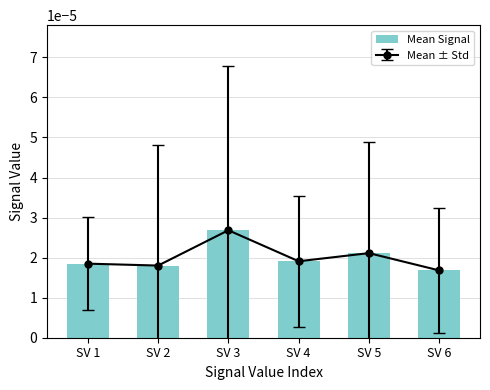

Count the Mean Signal values in the range 0 to 1.

6